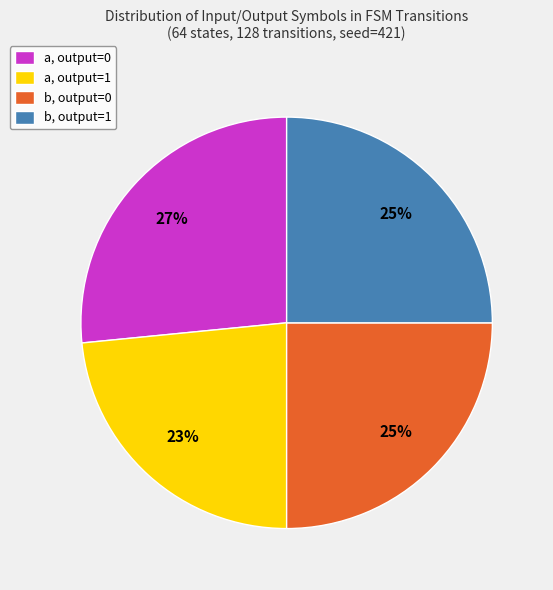

To the nearest percent, what is the average slice percentage?

25%